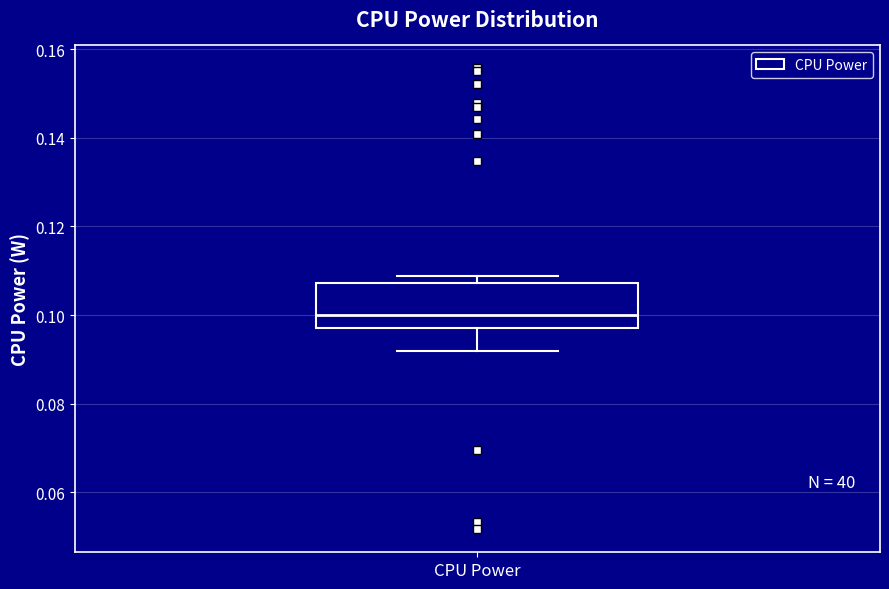

Read this box plot against the y-axis: the position of the median line, the range covered by the box, and the ends of both whiskers. The values are not printed on the chart, so give them approximately, as read against the axis.

median 0.100, box 0.098 to 0.108, whiskers 0.092 to 0.108 (just above the box's upper edge)